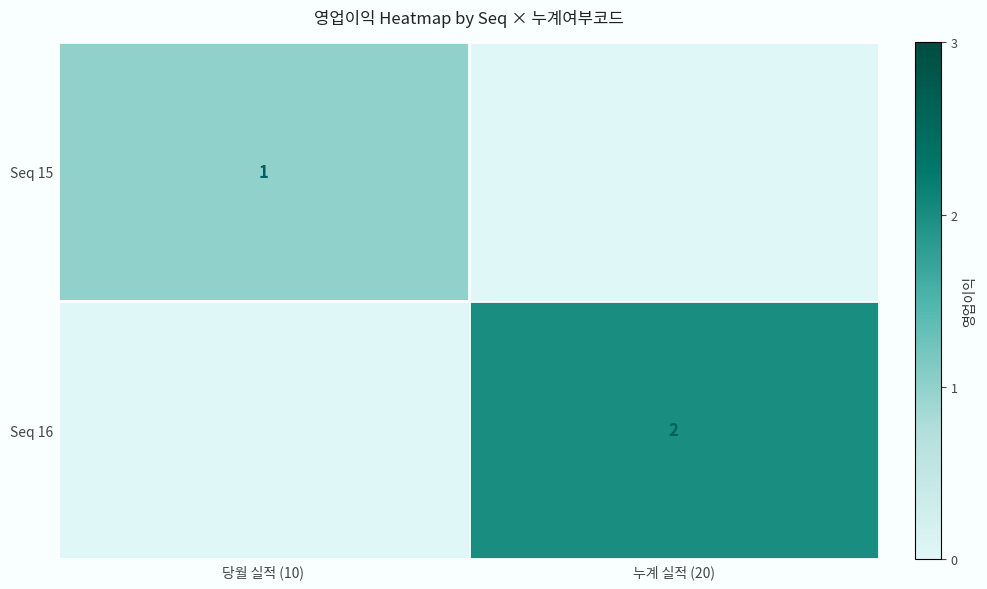

At which category is the sum across all series the highest?

누계 실적 (20)